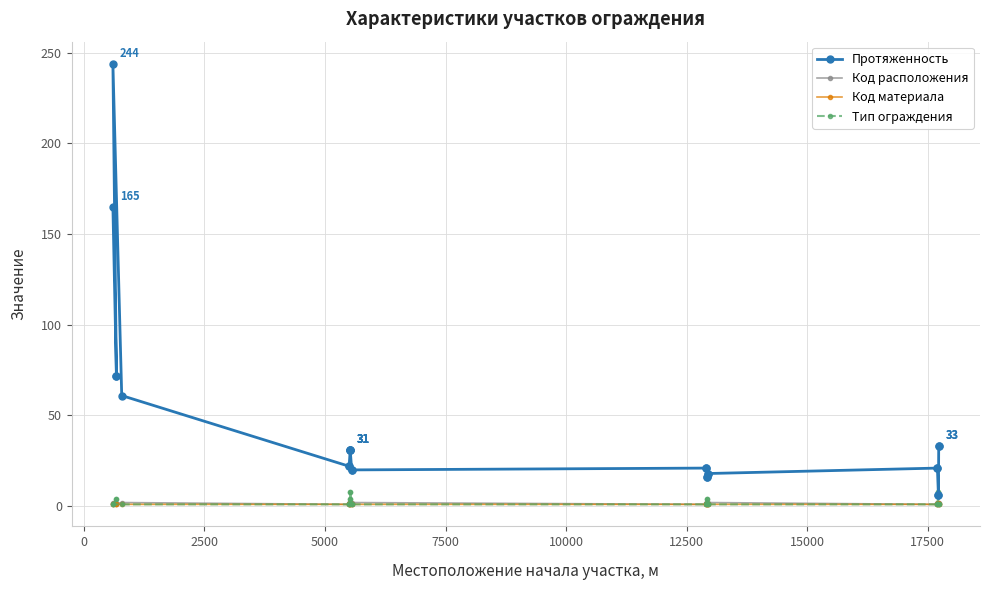

What is the sum of all Тип ограждения values?

71